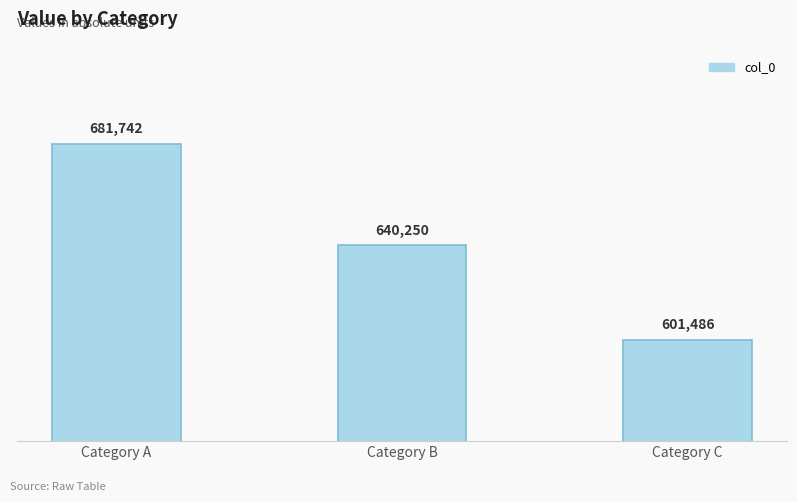

How many distinct data groups are displayed?

1